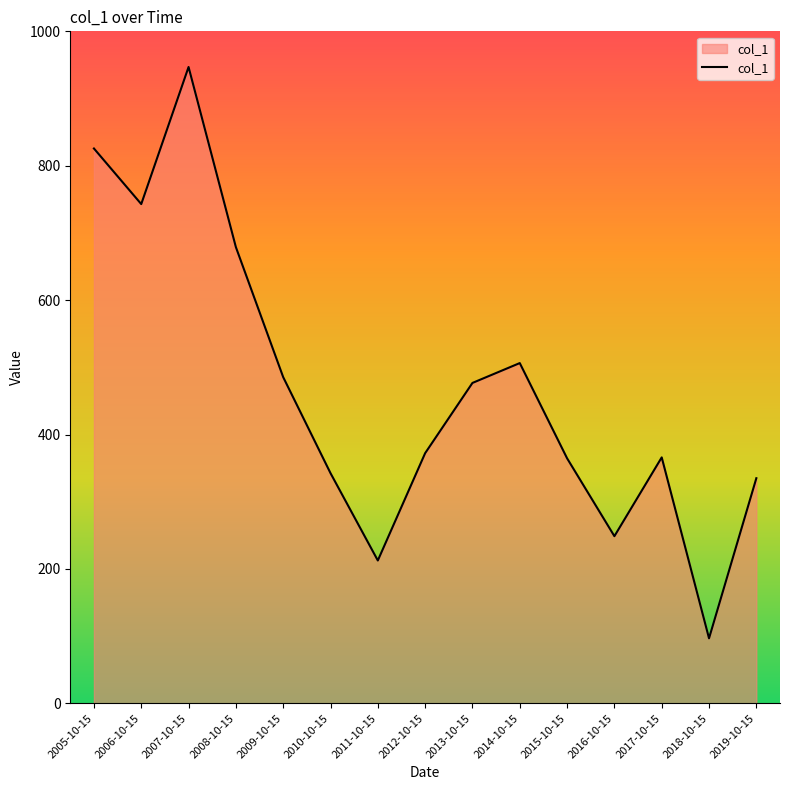

True or false: the data shows 96.8 at 2018-10-15.

True